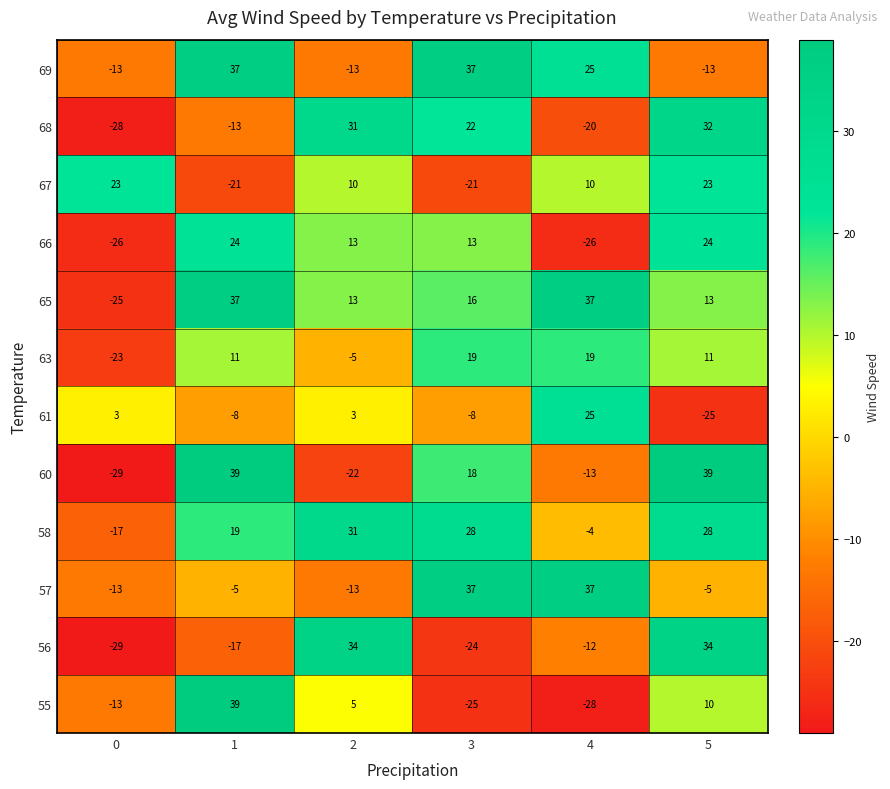

What is the sum of the 63 values at 5 and 3?

30